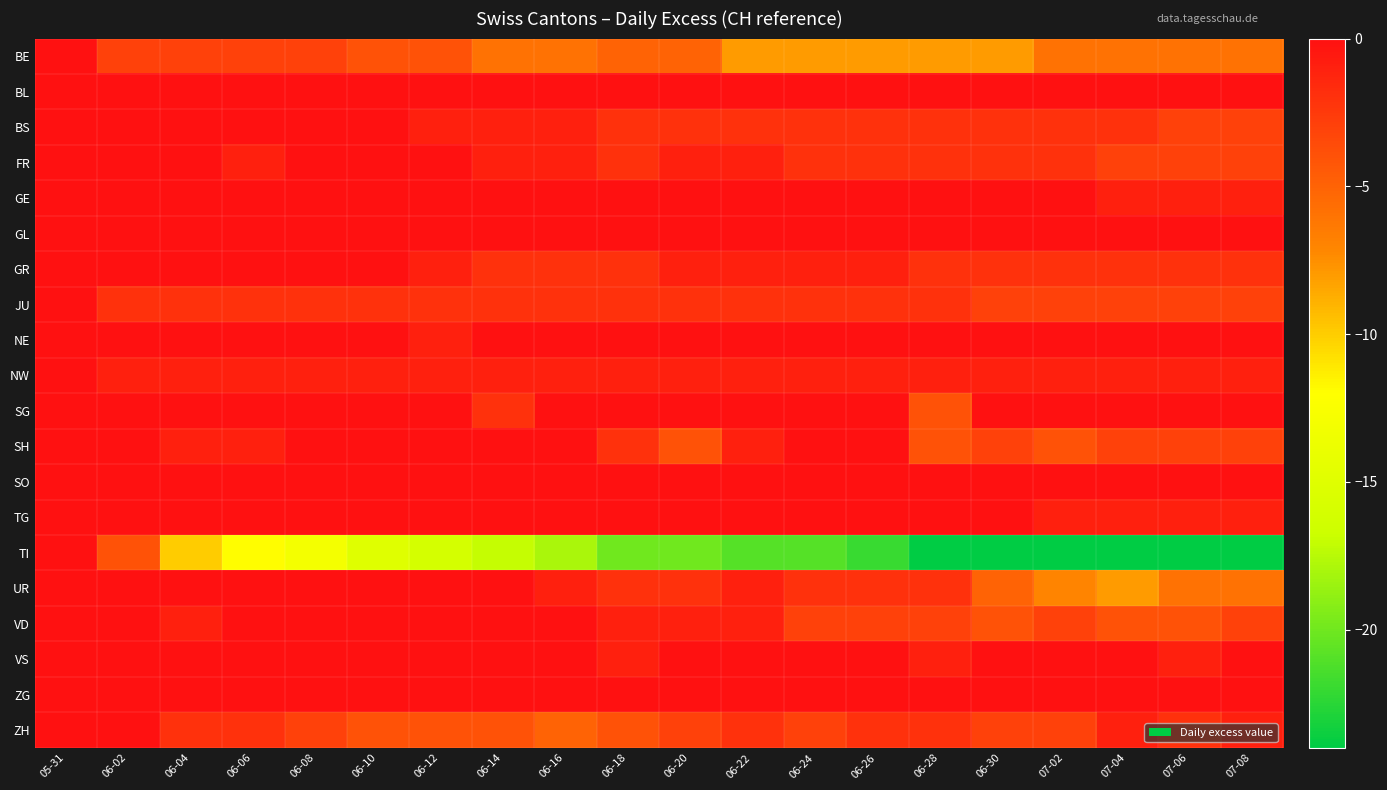

How many series are shown in this chart?

20